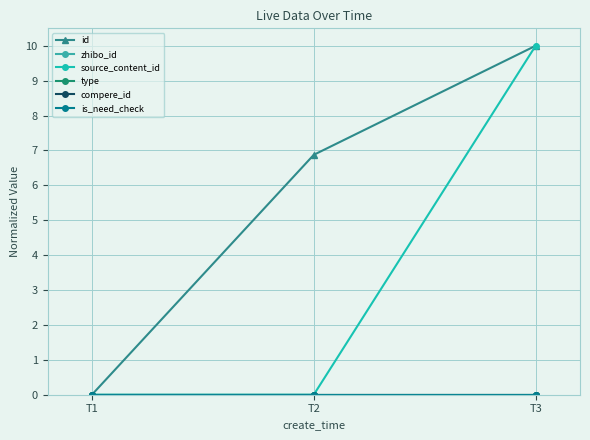

Rank the series at T2 from lowest to highest value.

zhibo_id, source_content_id, type, compere_id, is_need_check, id